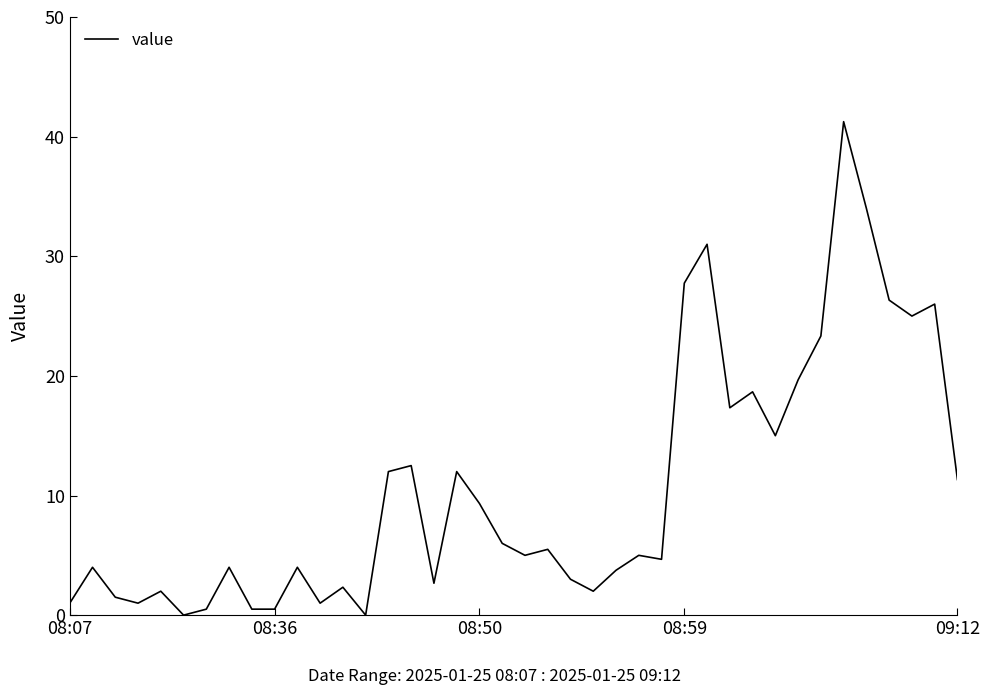

Is it true that the value at 08:50 is 4.5?

False